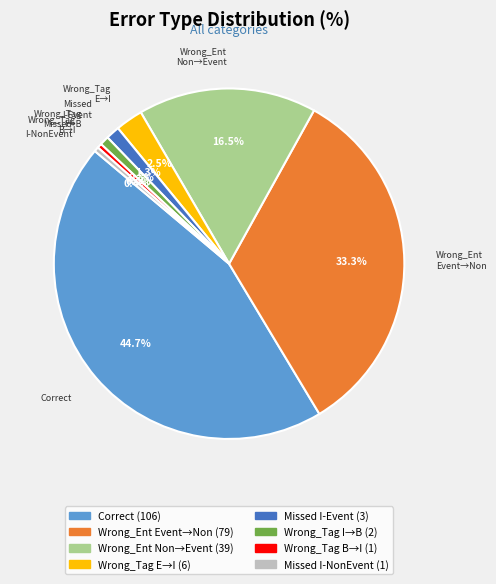

Is there any slice that represents more than half of the pie?

No